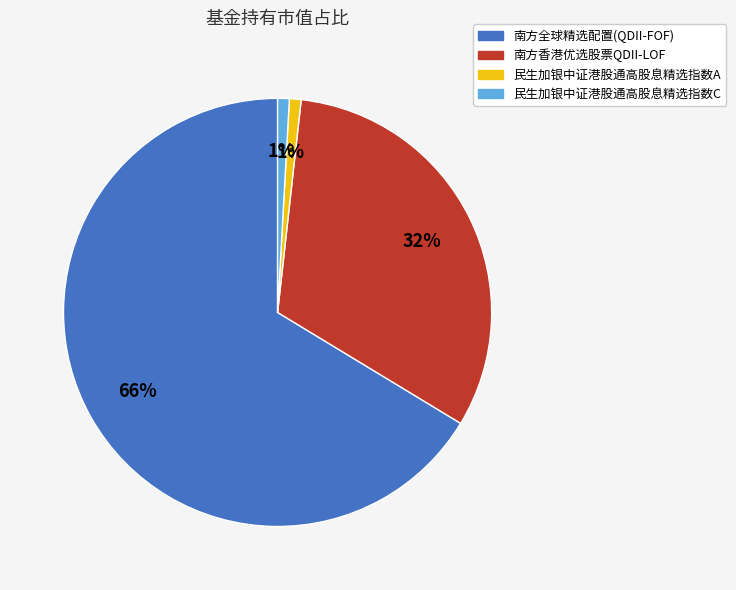

True or false: 南方香港优选股票QDII-LOF accounts for 32% of the total.

True